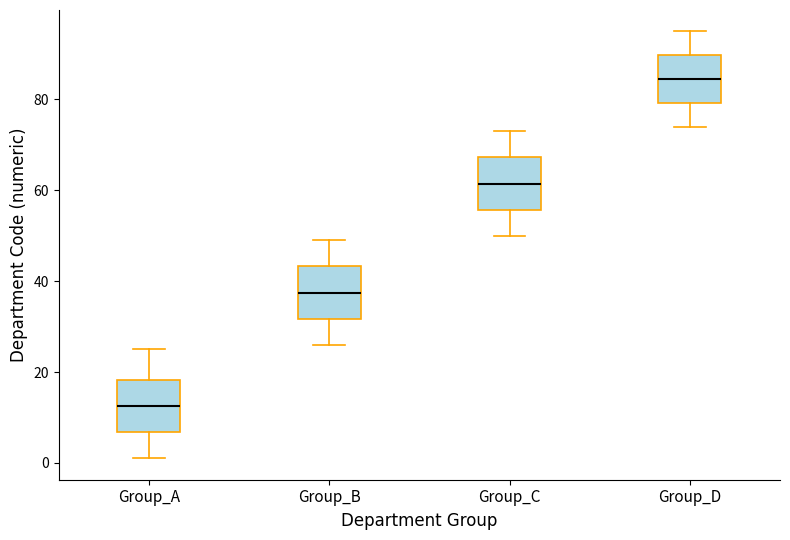

Which box has the highest median line?

Group_D